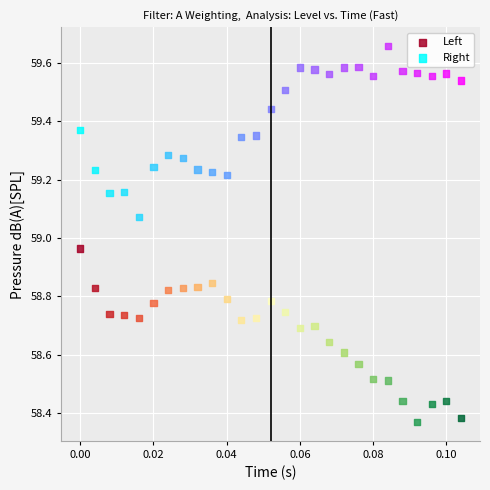

Which series reaches the minimum Y coordinate?

Left